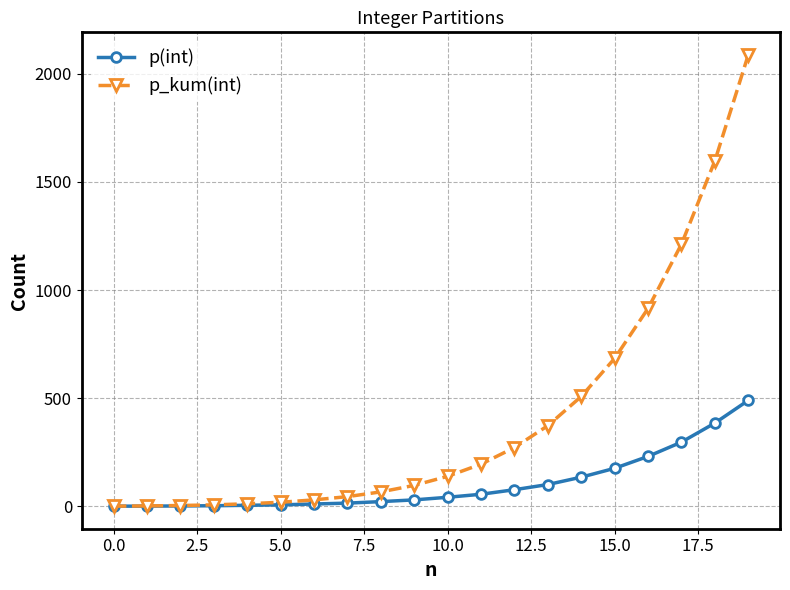

List the series in order of their overall mean, highest first.

p_kum(int), p(int)